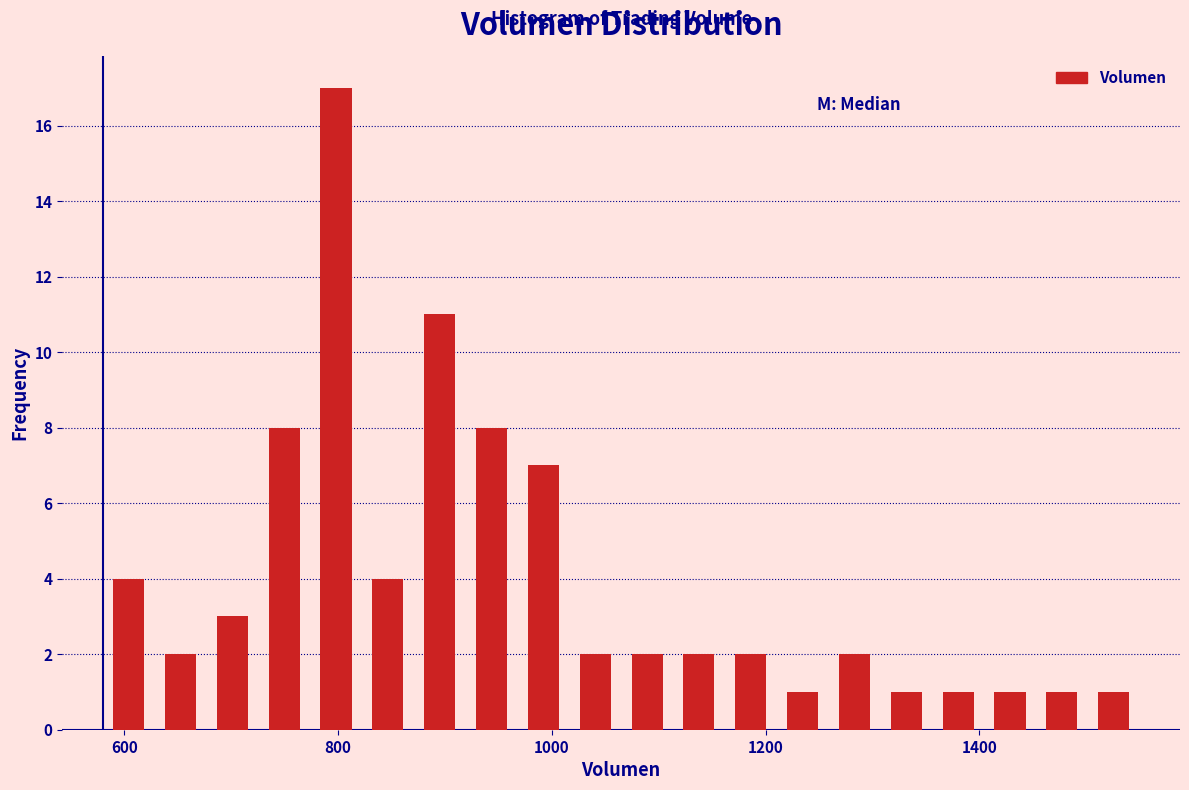

Read against the x-axis, roughly where is the centre of the tallest bar?

800